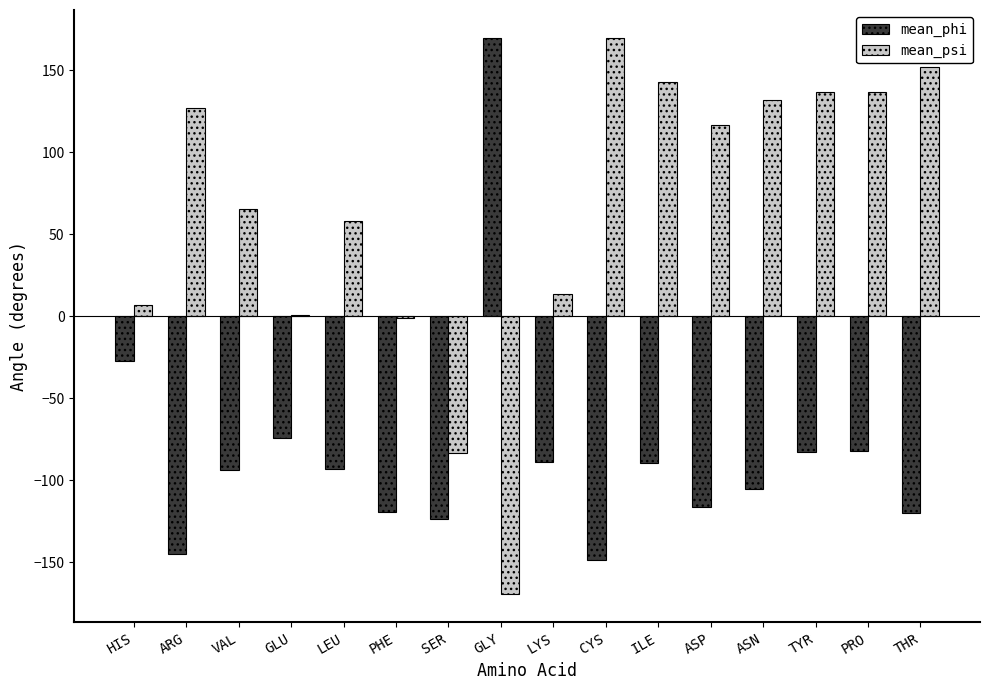

Between LEU and TYR, which series saw the biggest shift?

mean_psi